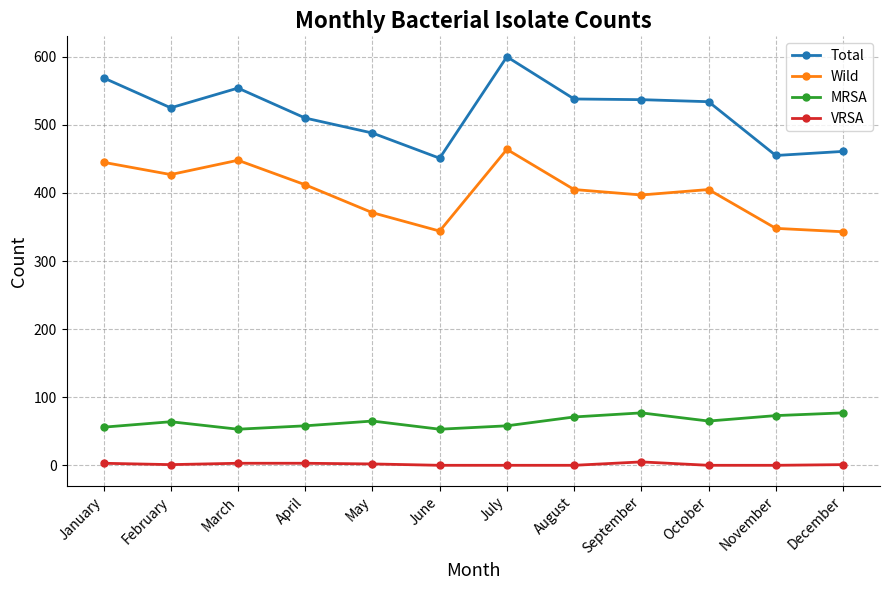

At how many categories does at least one series exceed 72?

12